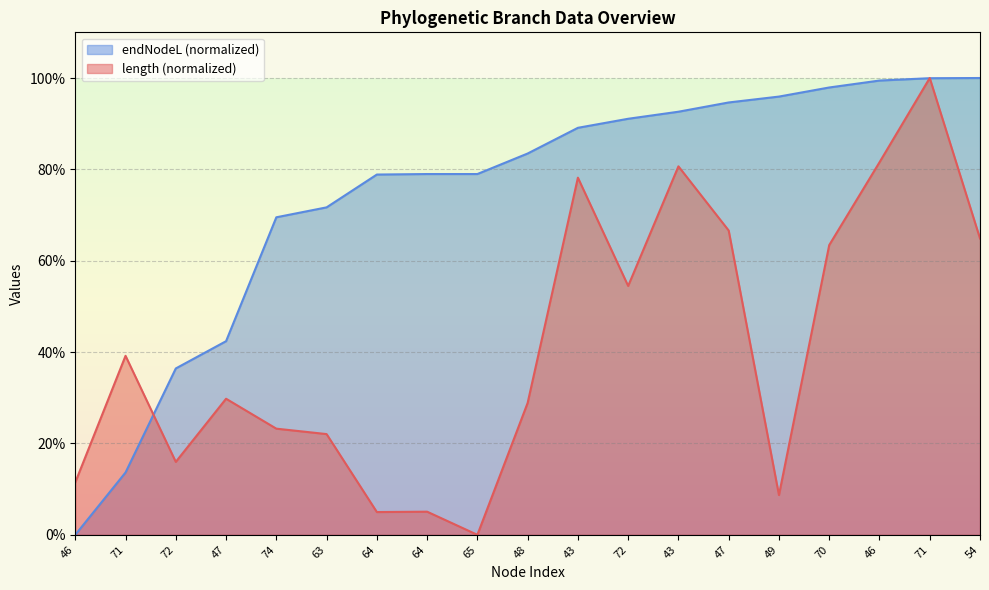

How many data points in length are less than 29?

9